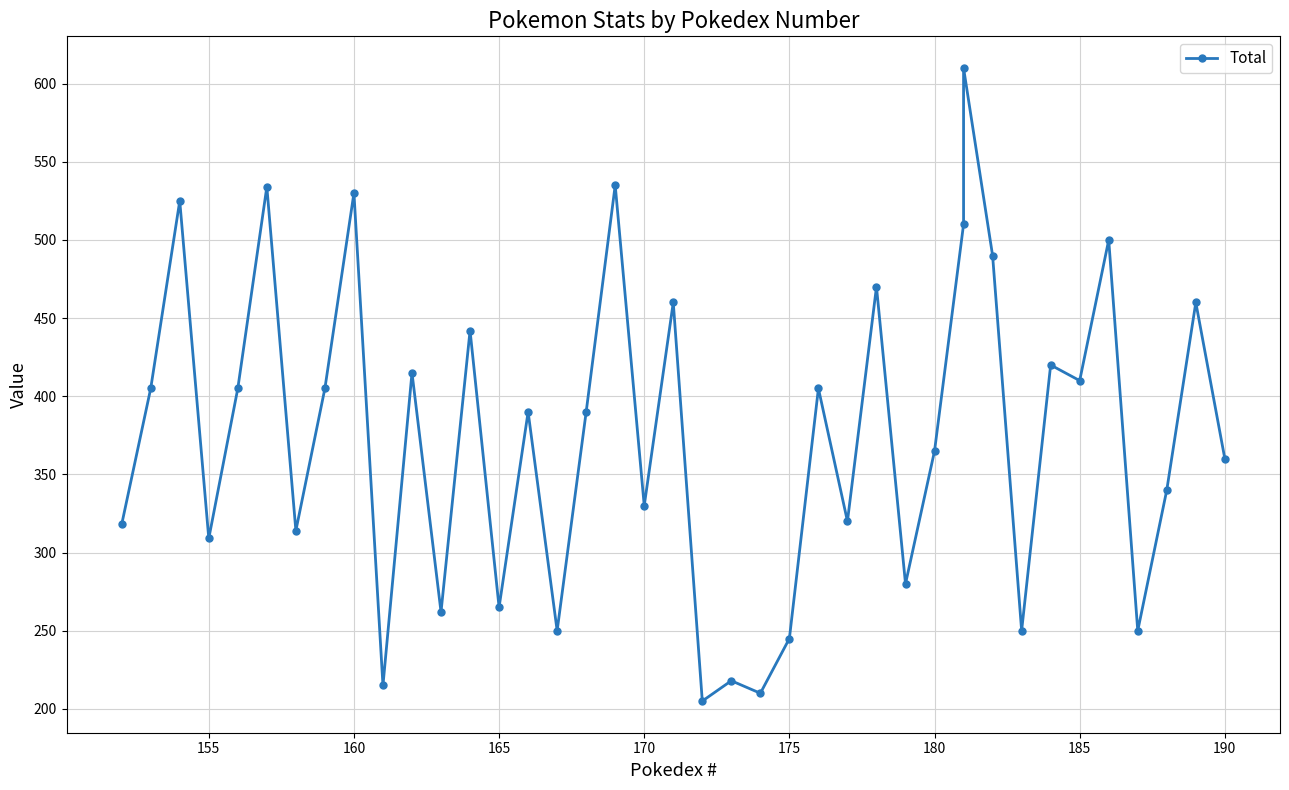

Count the number of values greater than 390.

19